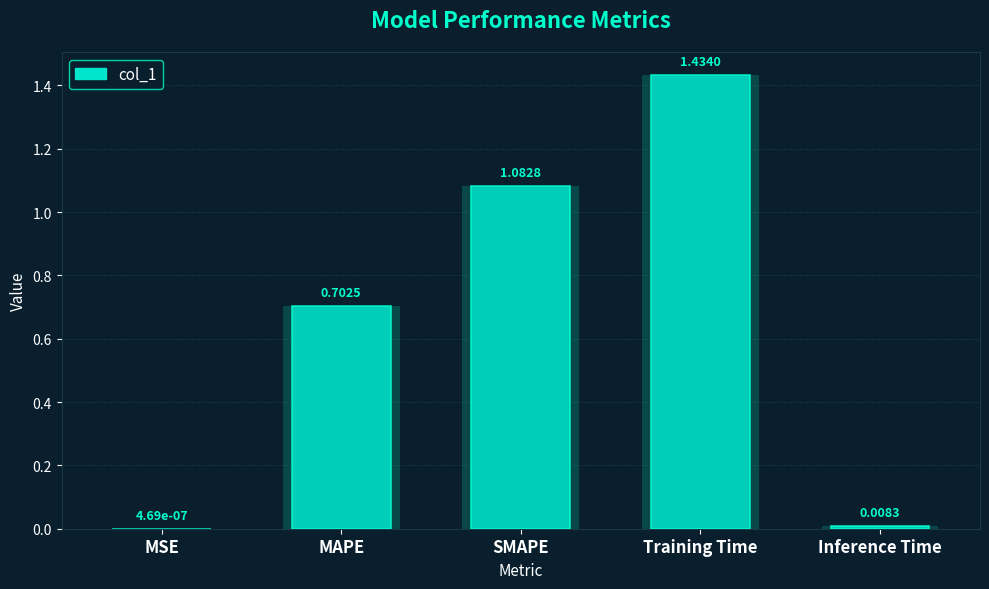

Are the bars horizontal?

No